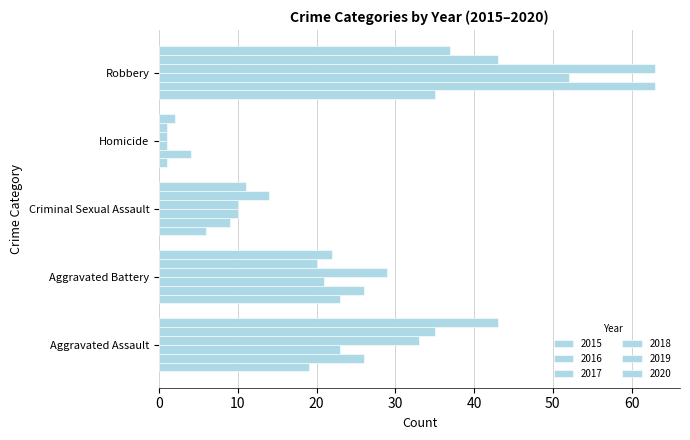

What is the total value across all series at Aggravated Assault?

179